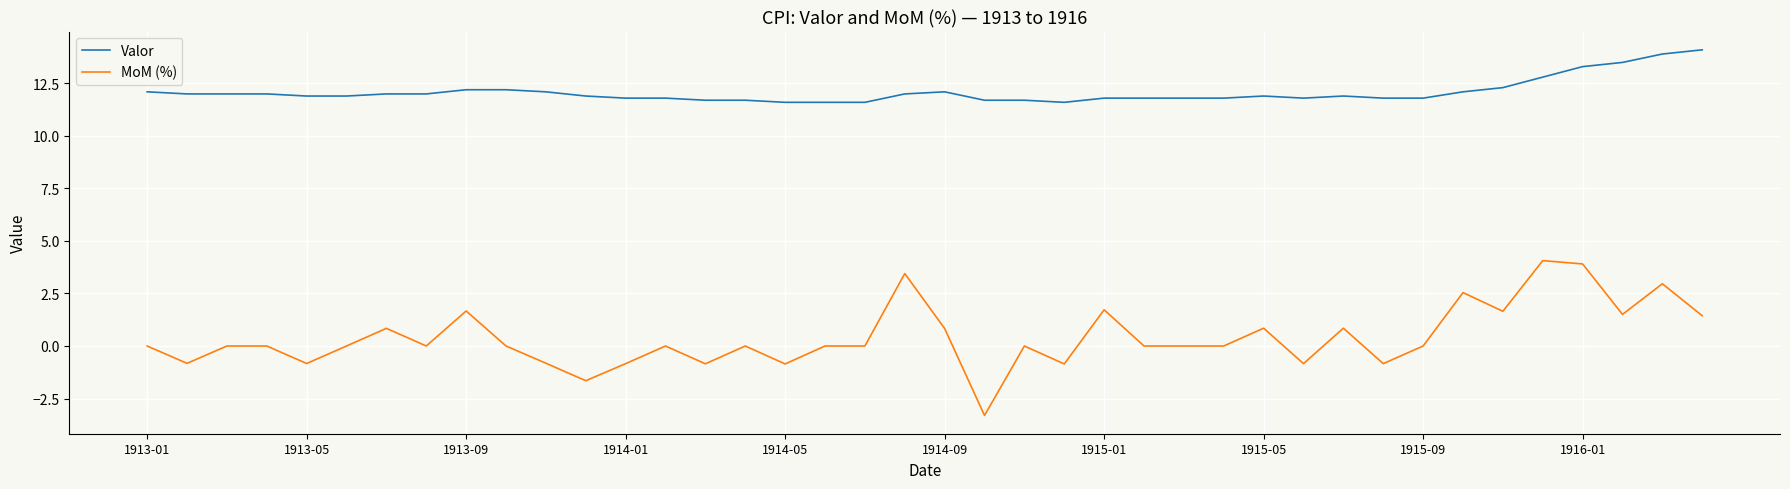

What is the difference between the maximum and minimum values in the Valor series?

2.5